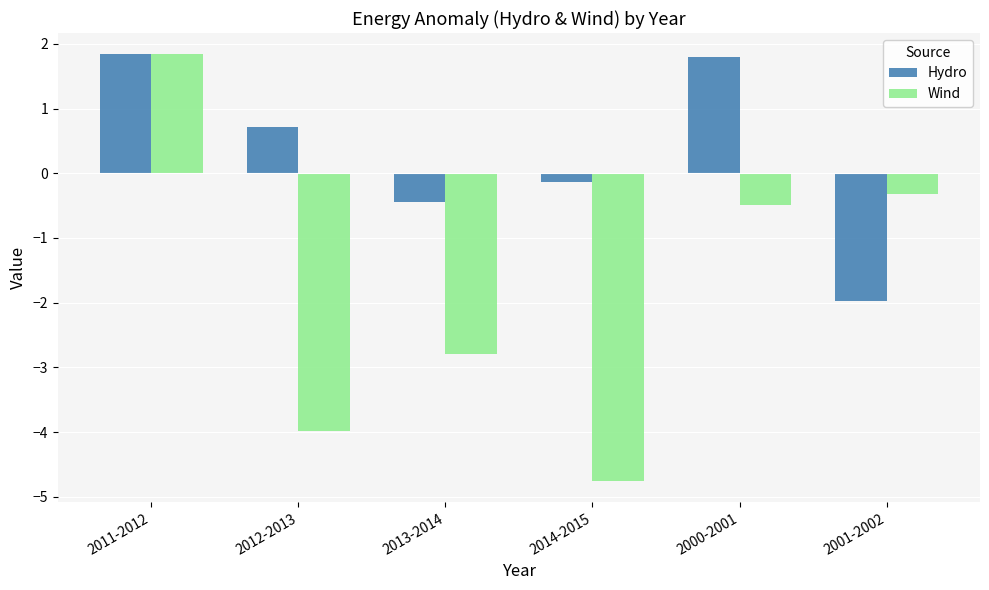

Read the Wind value at 2013-2014.

-2.8